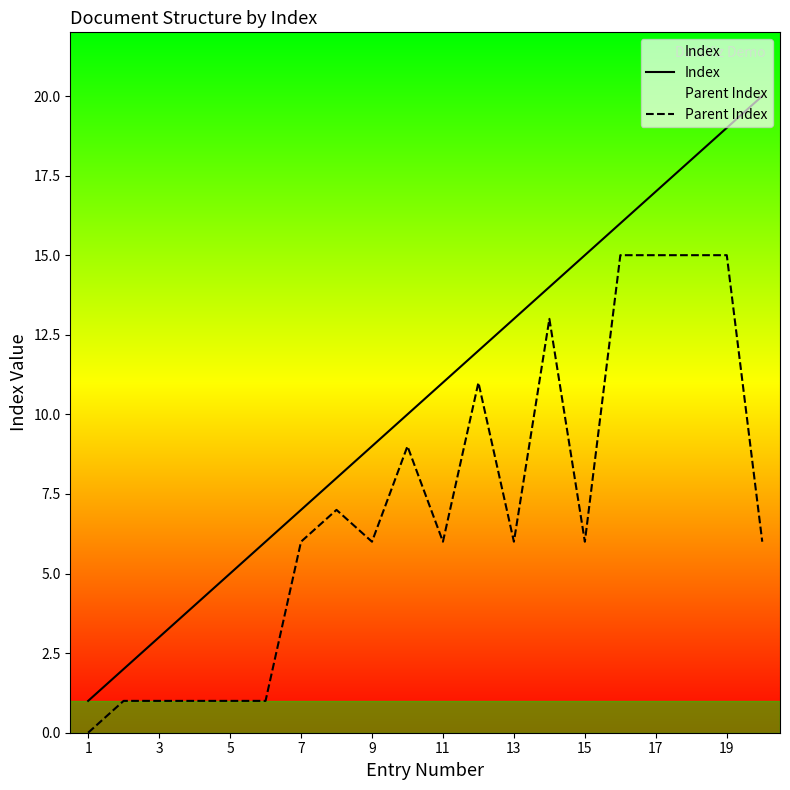

What is the total value across all series at 15?

21